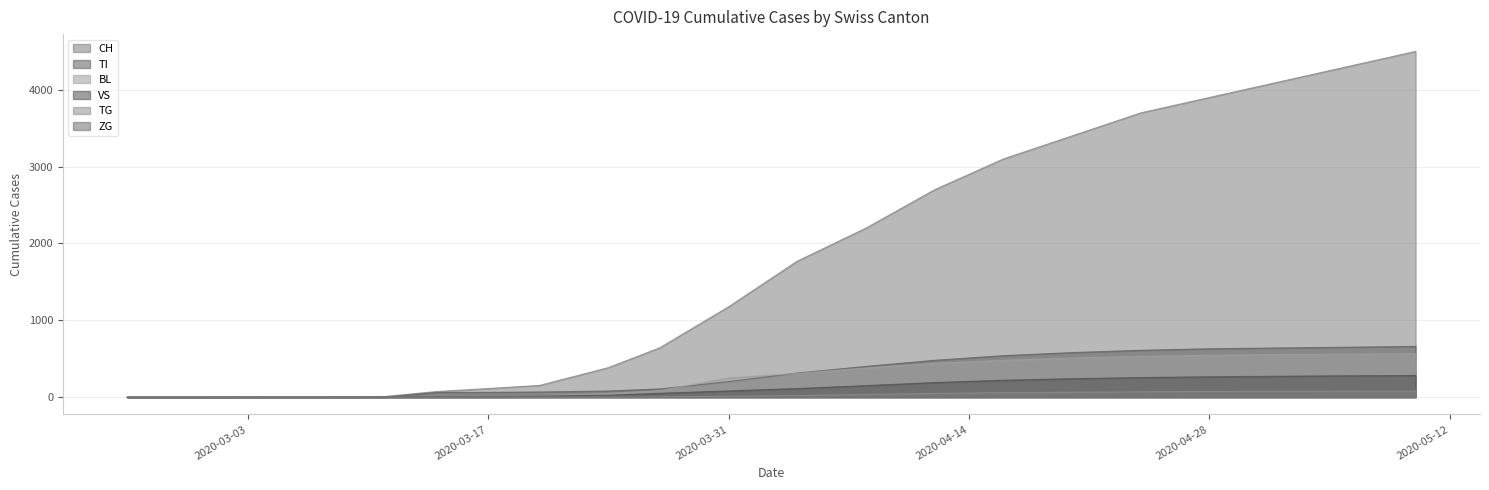

Does the chart have visible grid lines?

Yes